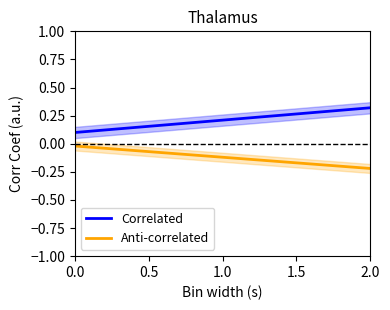

True or false: Anti-correlated and Correlated intersect in this chart.

False